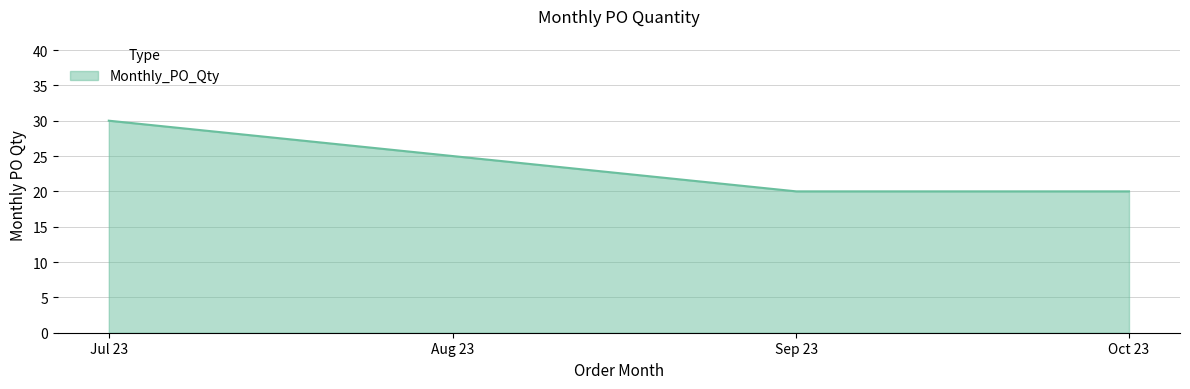

What is the difference between the maximum and minimum values?

10